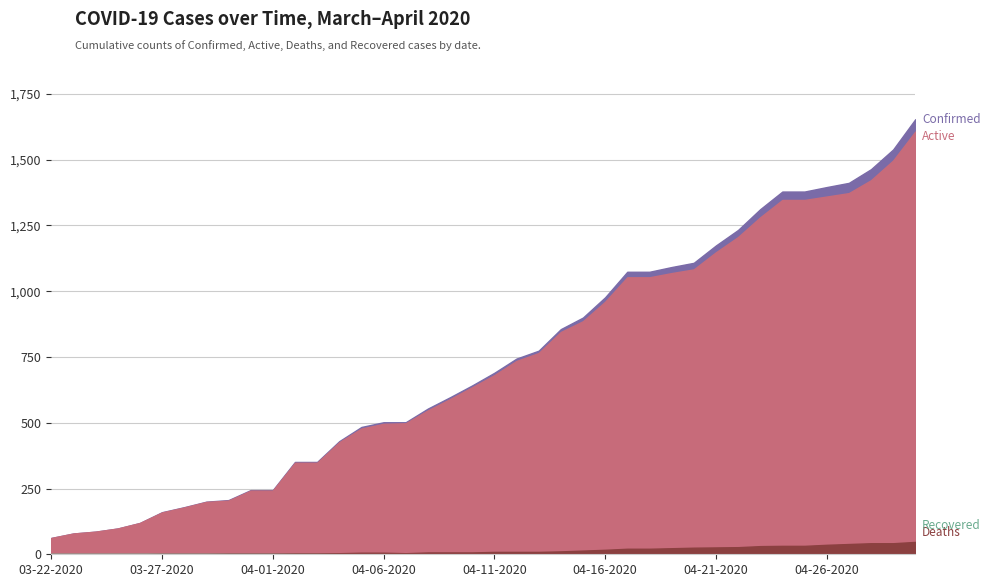

What is the total value across all series at 04-04-2020?

860